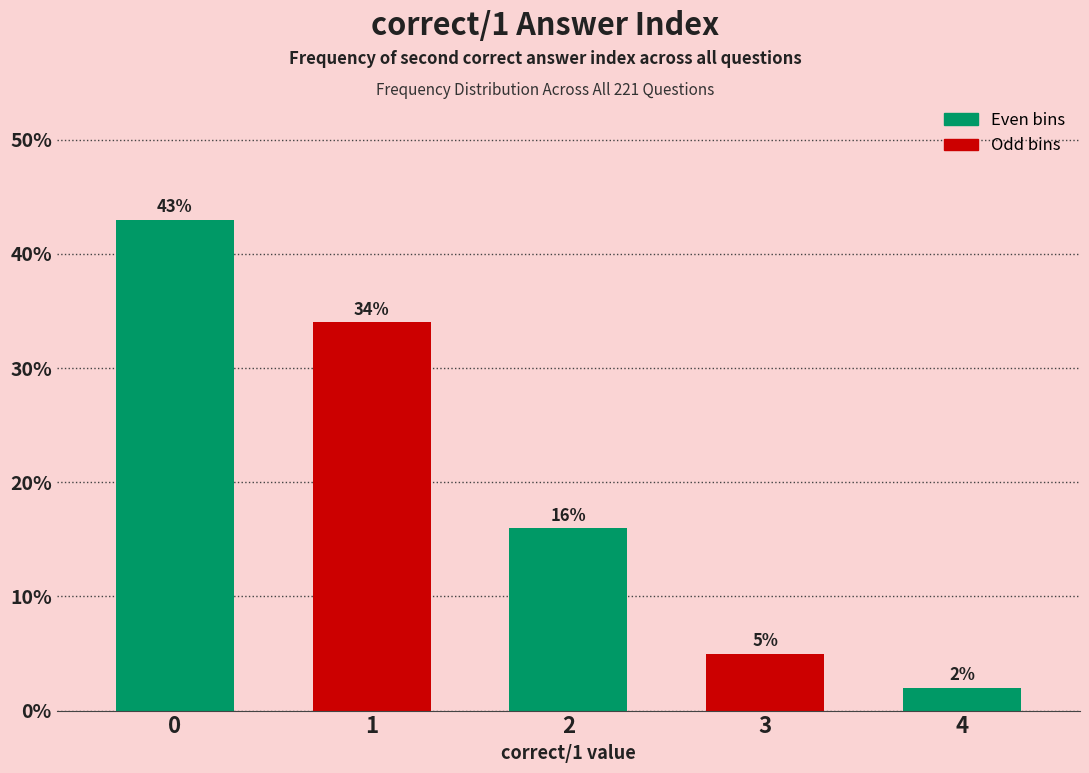

Reading left to right, list all the values displayed in this chart.

43	34	16	5	2